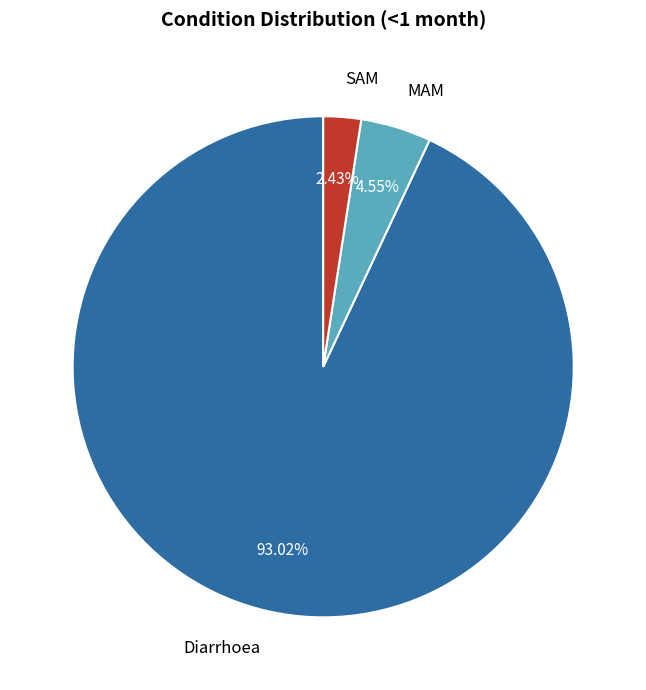

What percentage is NOT represented by Diarrhoea?

7.0%